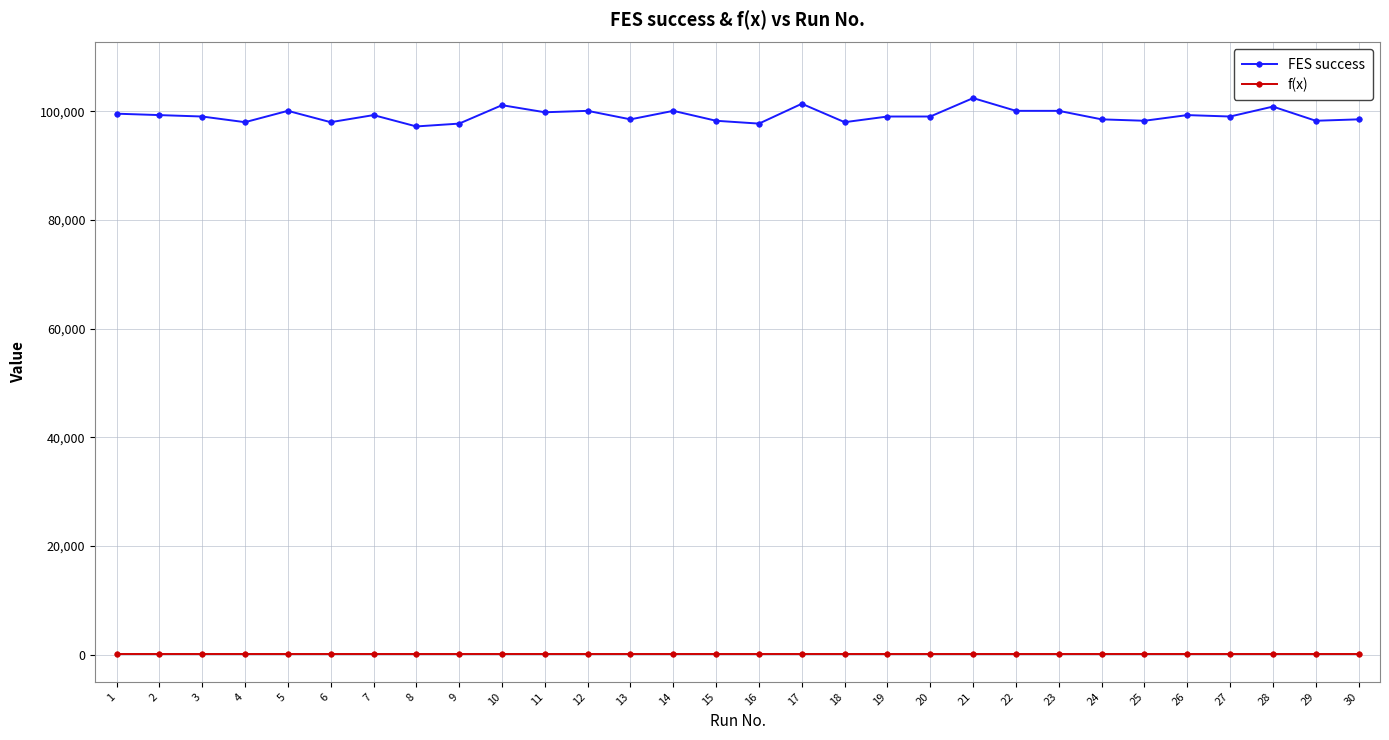

What is the sum of the FES success values at 8 and 17?

198656